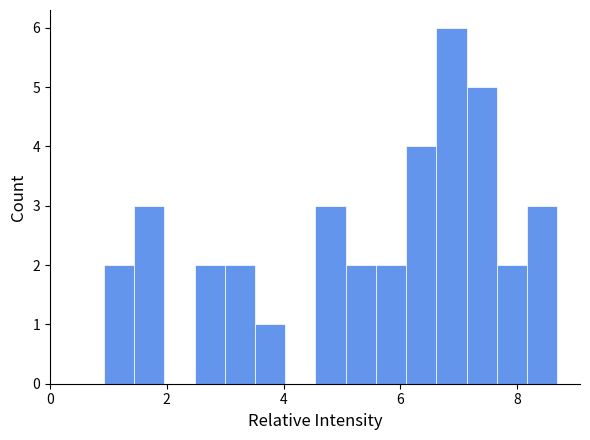

Around what value on the x-axis is the tallest bar? Give the approximate position of its centre, as read against the axis.

6.8